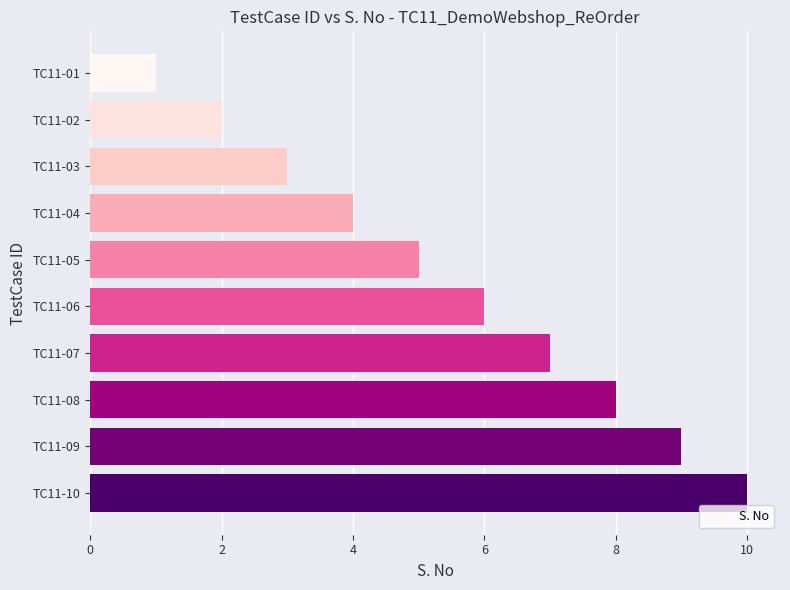

Does the chart contain stacked bars?

No